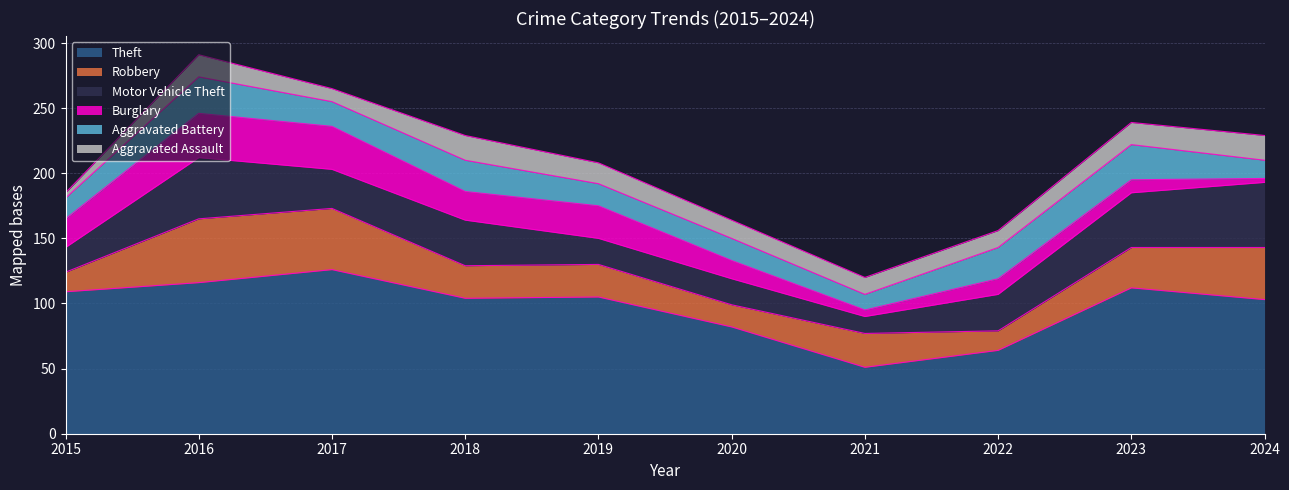

At which label does Theft first exceed 105?

2015